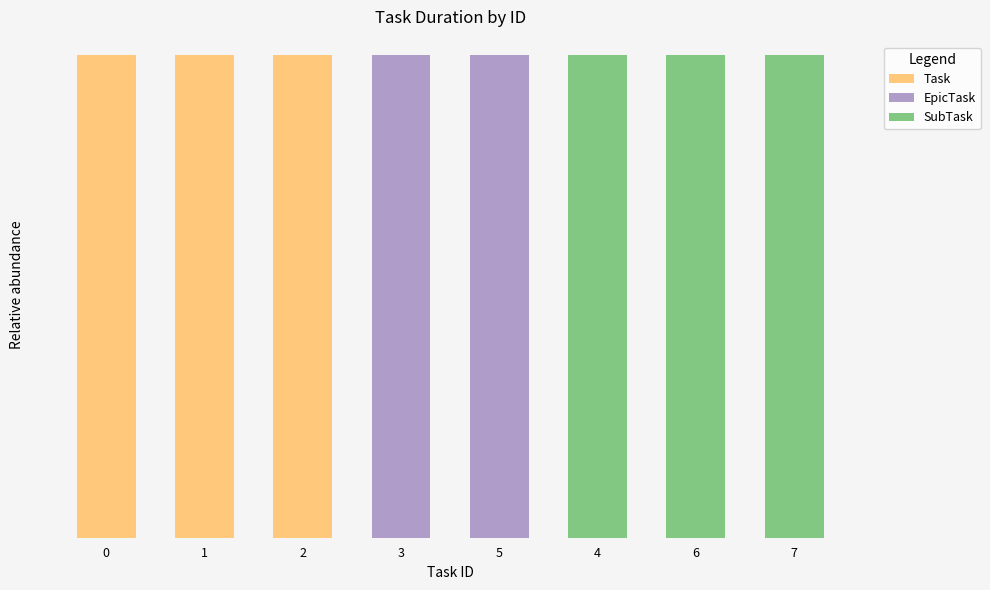

Does the chart contain stacked bars?

Yes